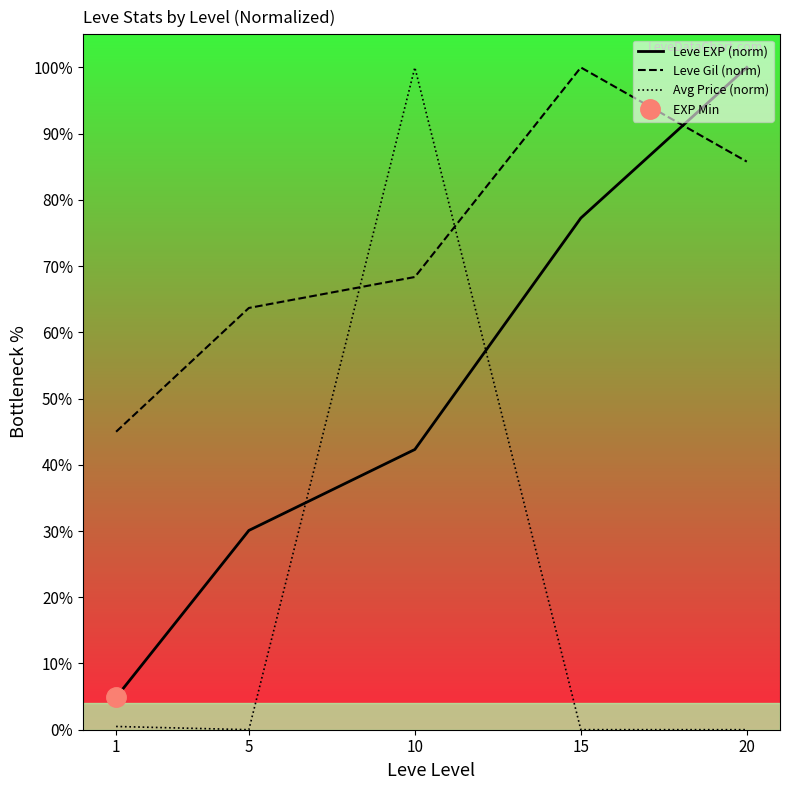

True or false: Avg Price (norm) has more than 0 interior local peaks.

True